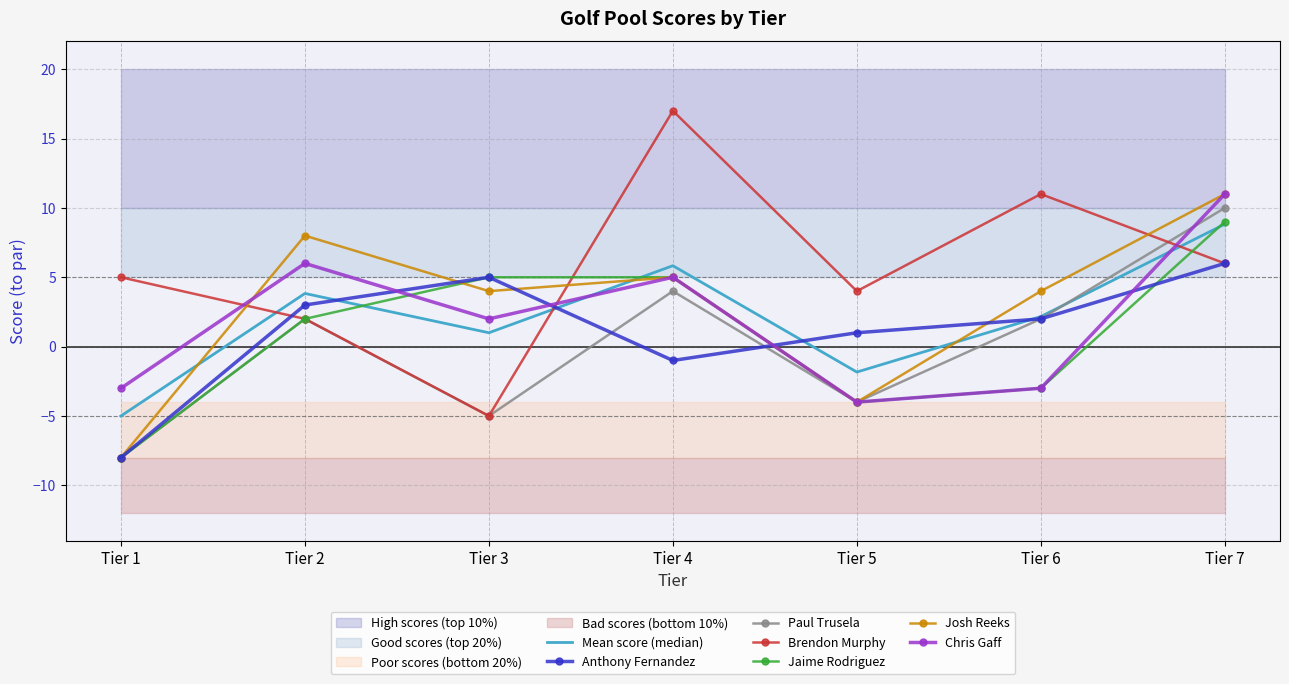

True or false: Paul Trusela and Josh Reeks intersect in this chart.

False